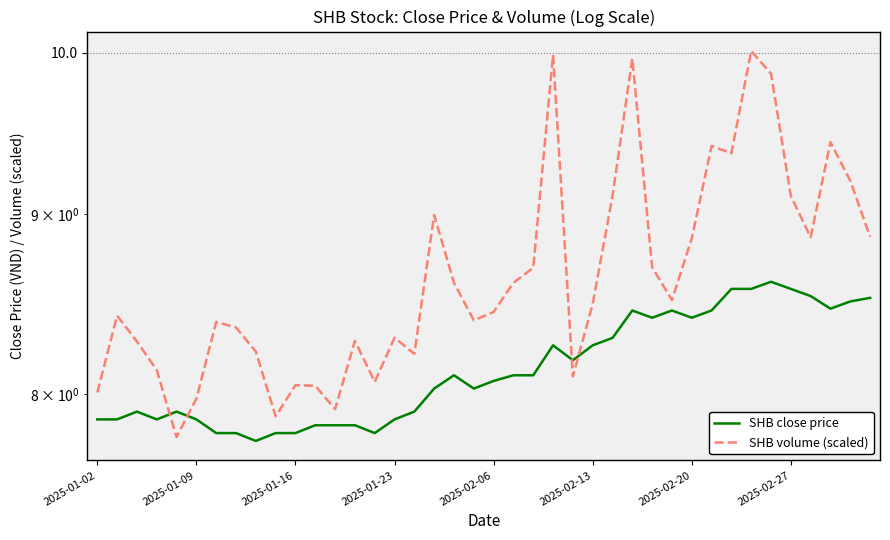

What is the average value of the SHB volume (scaled) series?

8.6